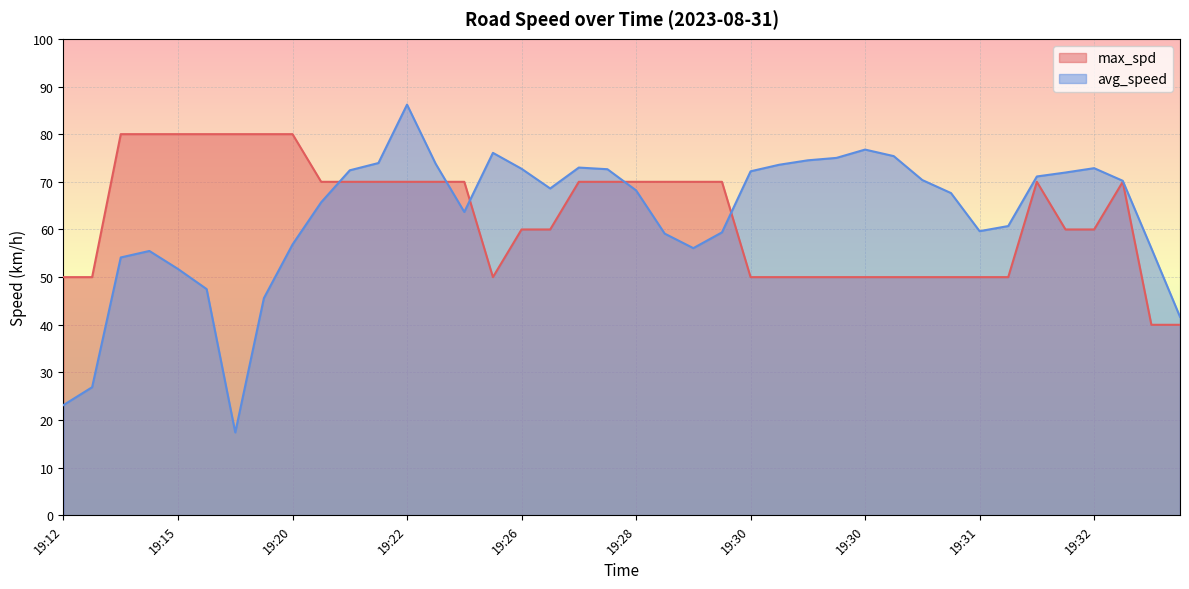

True or false: max_spd has more than 0 interior local peaks.

True